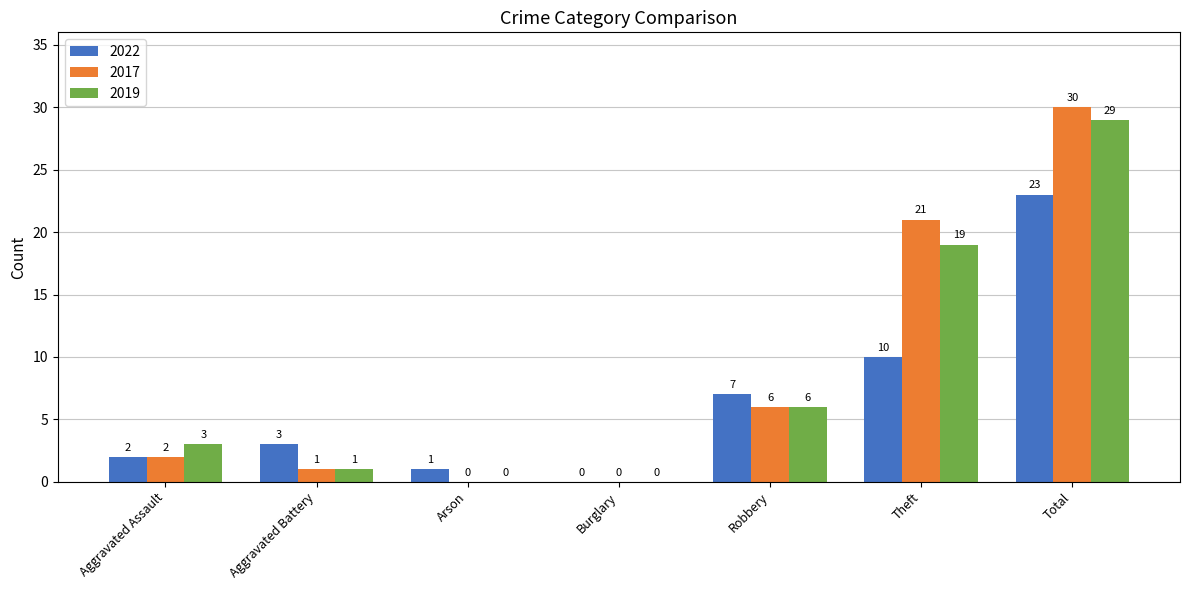

What is the total value across all series at Total?

82